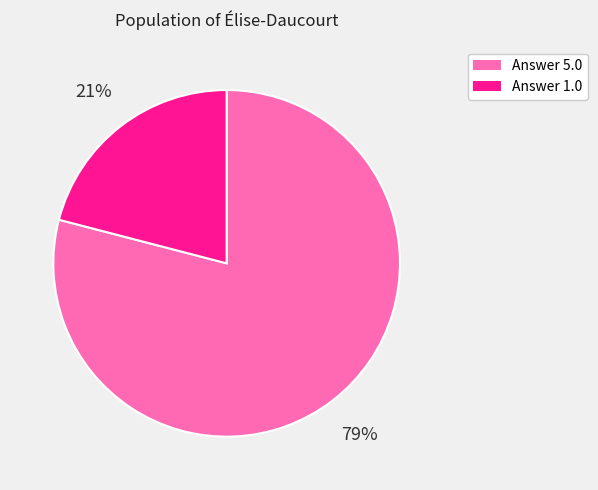

How many segments does this pie chart have?

2